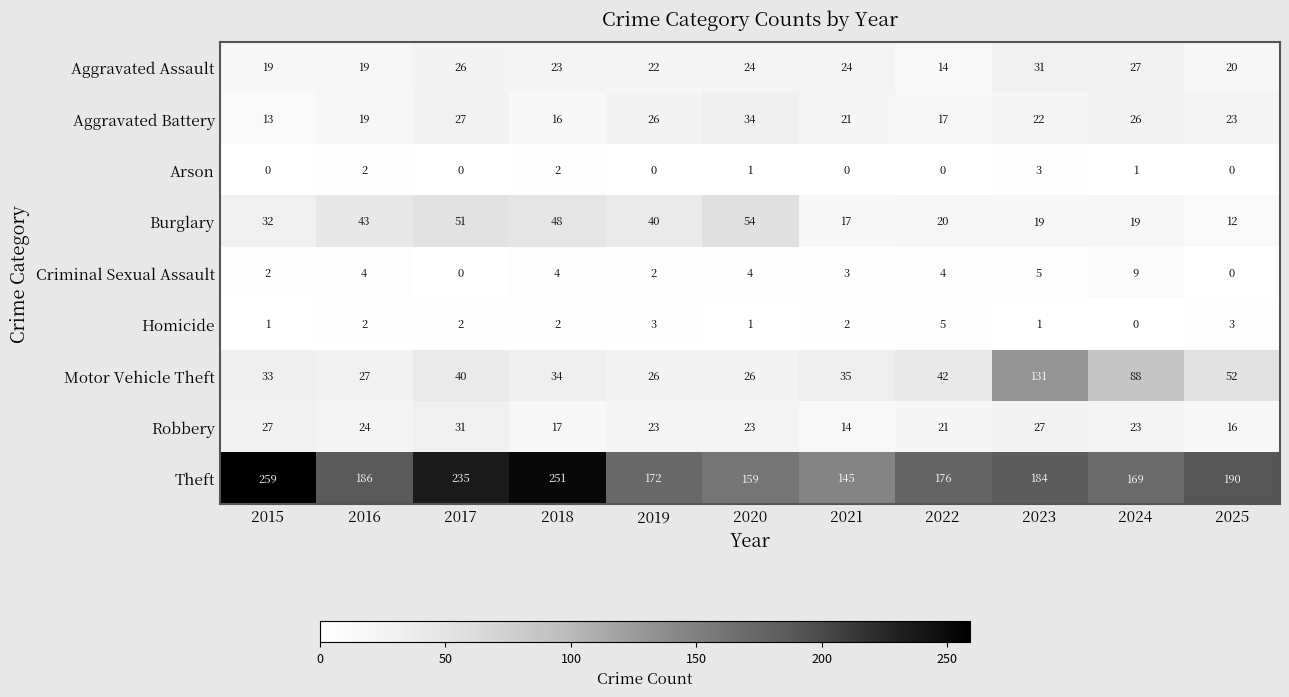

At which category is the sum across all series the highest?

2023